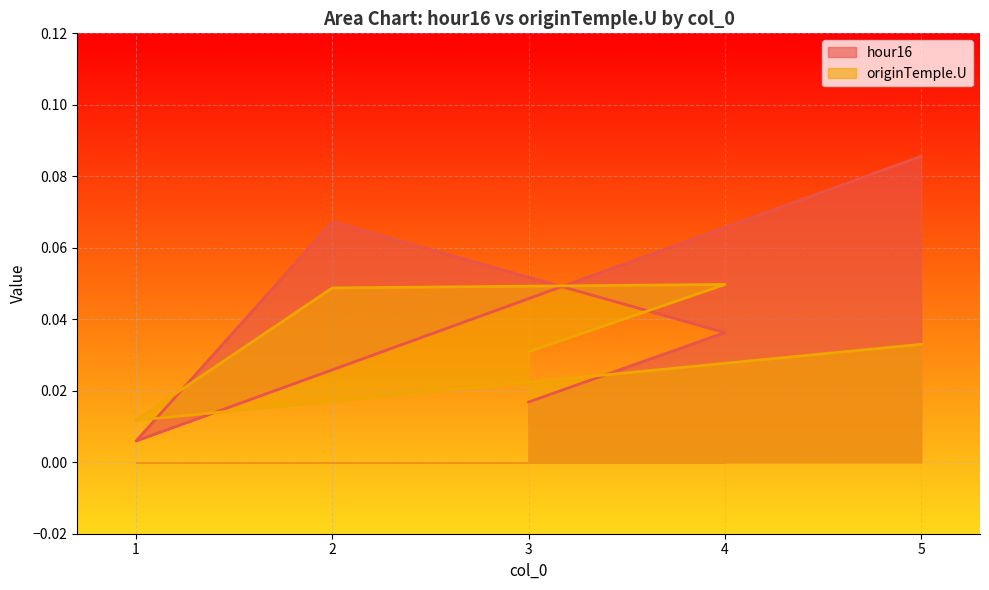

At which category does hour16 reach its first local peak?

2